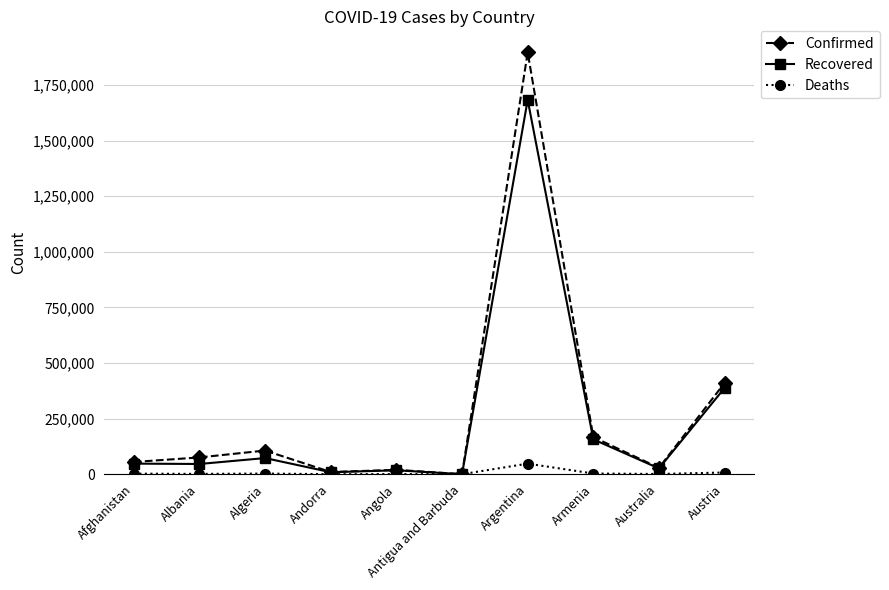

What is the difference between the Confirmed values at Antigua and Barbuda and Algeria?

106144